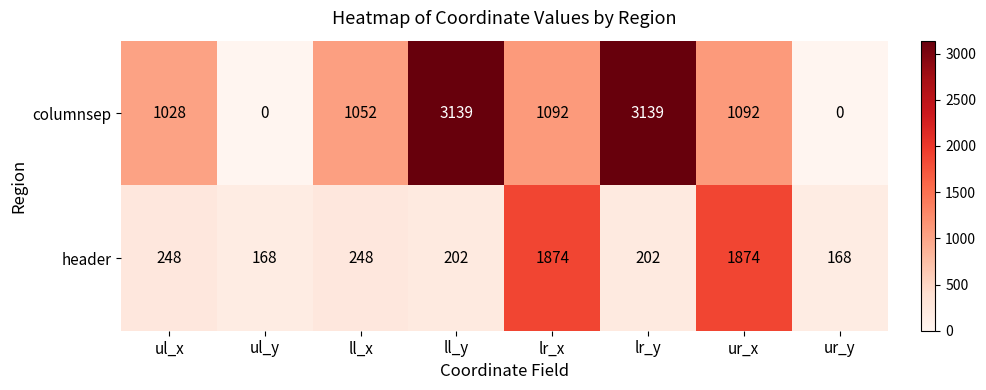

What is the sum of all columnsep values?

10542